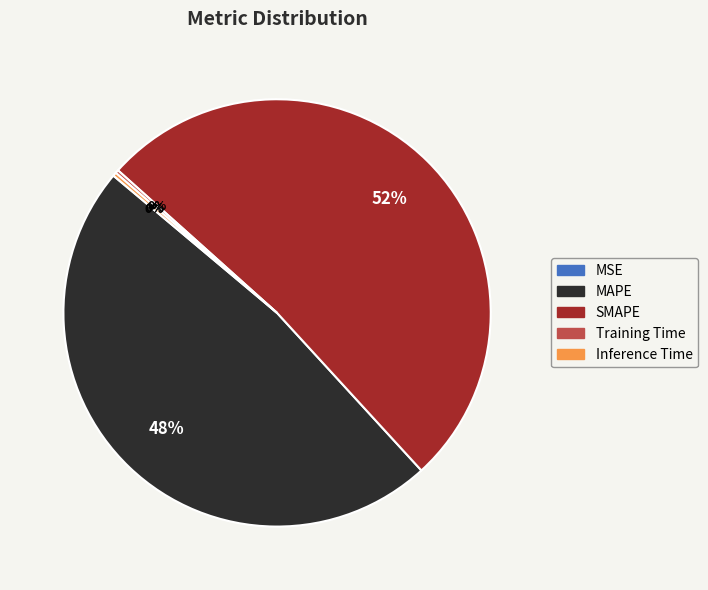

Which category has the biggest portion of the pie?

SMAPE